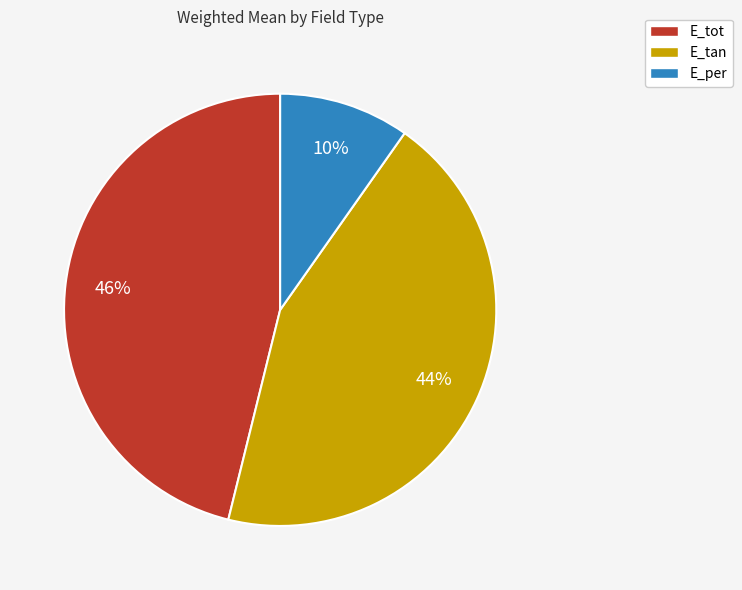

Which category has the smallest portion of the pie?

E_per